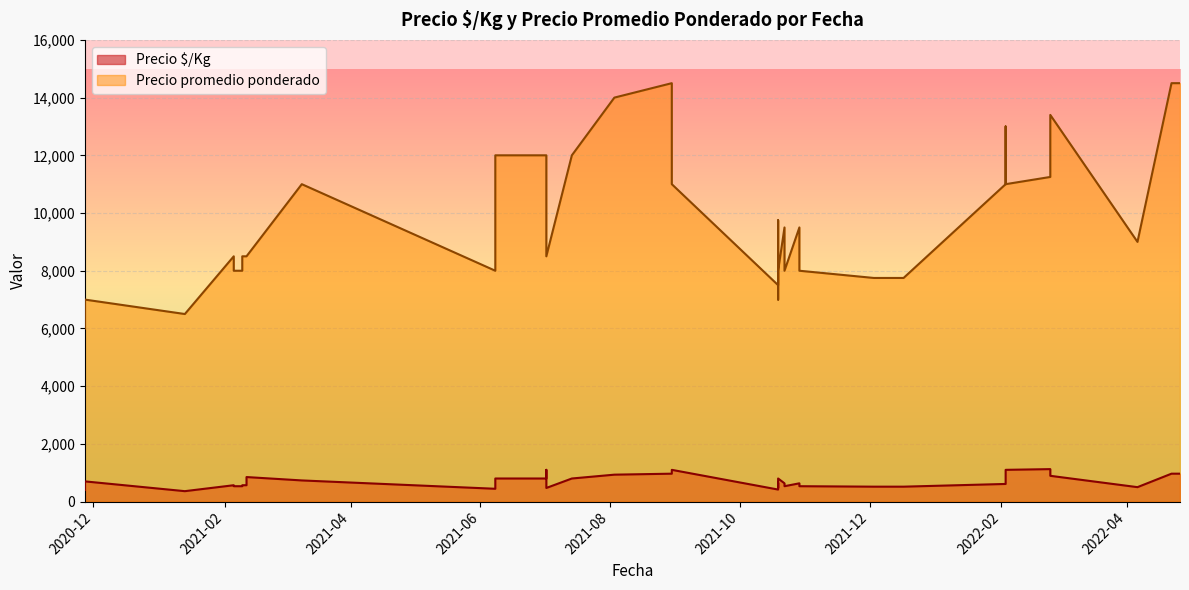

True or false: Precio $/Kg has more than 0 interior local peaks.

True